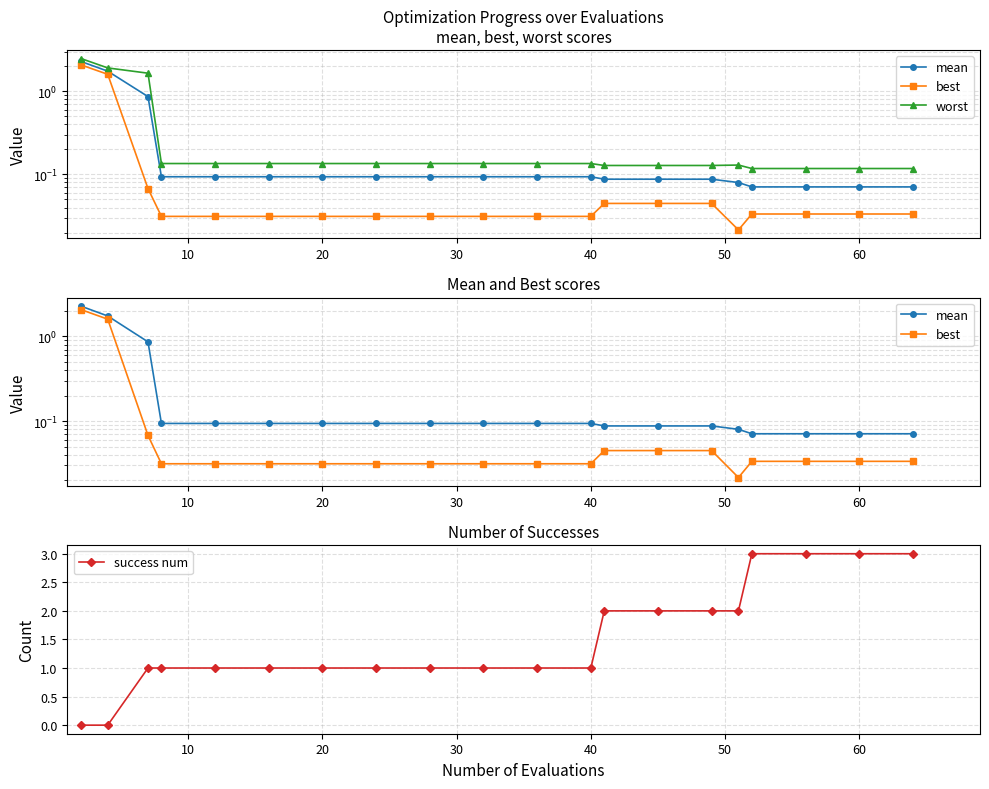

Rank the series by their maximum value, from lowest to highest.

best, mean, worst, success num